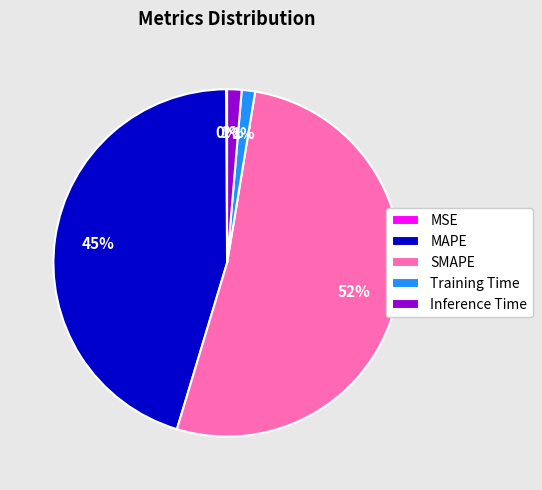

Which category has the biggest portion of the pie?

SMAPE